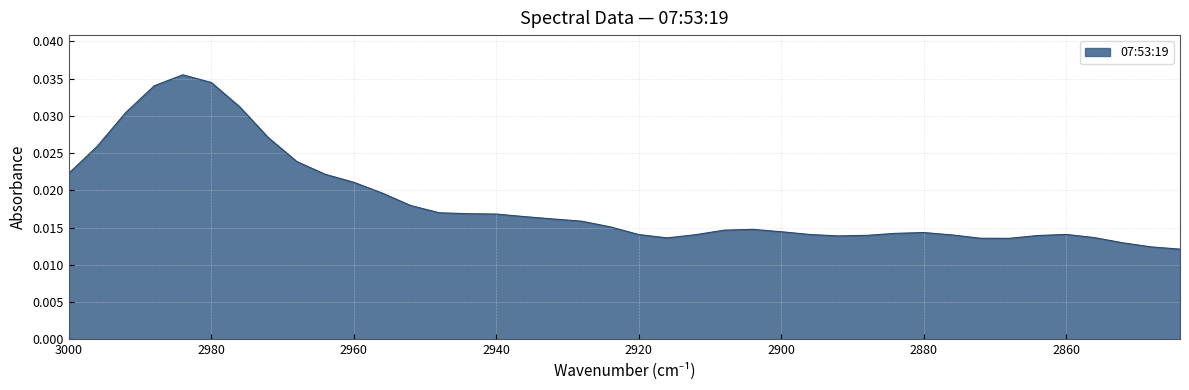

The value at 2948 is 0.0. True or false?

False